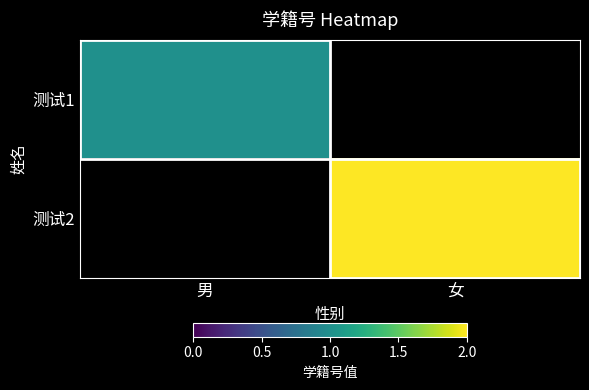

Read the 测试2 value at 女.

2.0